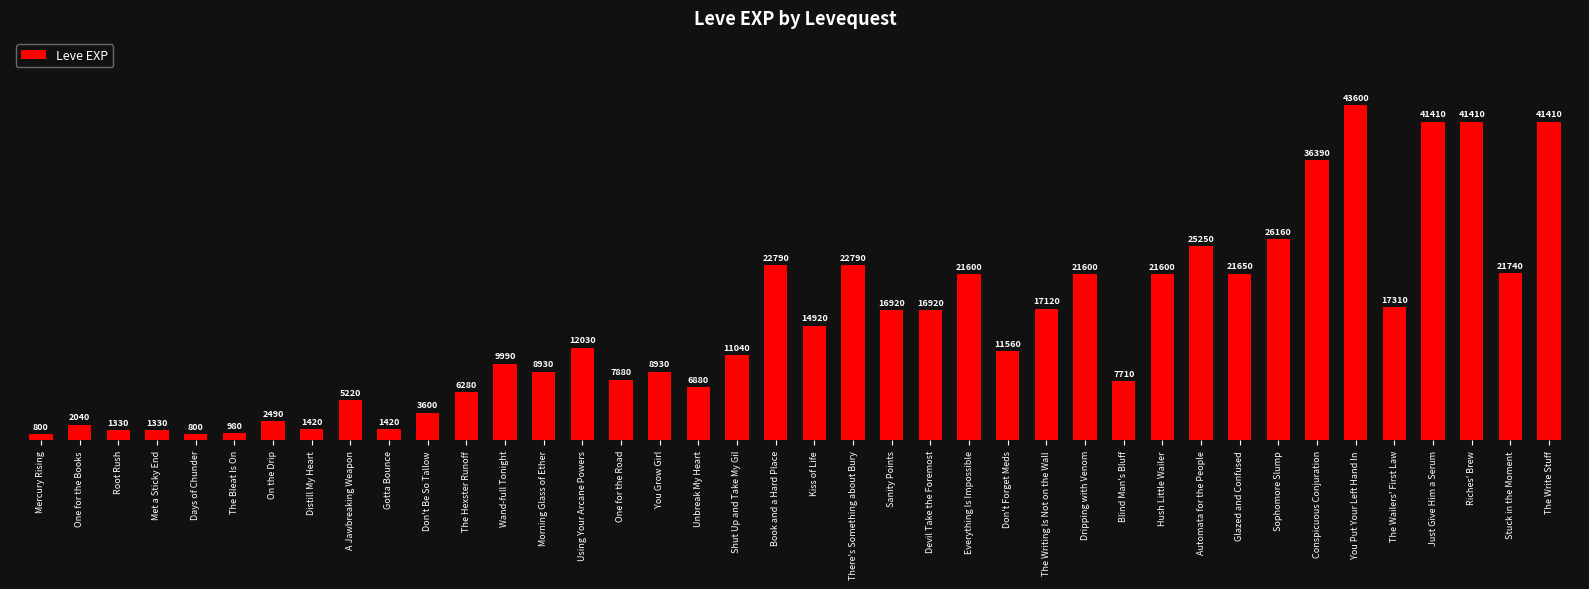

Reading left to right, what are all the values shown in this chart?

Mercury Rising=800	One for the Books=2040	Root Rush=1330	Met a Sticky End=1330	Days of Chunder=800	The Bleat Is On=980	On the Drip=2490	Distill My Heart=1420	A Jawbreaking Weapon=5220	Gotta Bounce=1420	Don't Be So Tallow=3600	The Hexster Runoff=6280	Wand-full Tonight=9990	Morning Glass of Ether=8930	Using Your Arcane Powers=12030	One for the Road=7880	You Grow Girl=8930	Unbreak My Heart=6880	Shut Up and Take My Gil=11040	Book and a Hard Place=22790	Kiss of Life=14920	There's Something about Bury=22790	Sanity Points=16920	Devil Take the Foremost=16920	Everything Is Impossible=21600	Don't Forget Meds=11560	The Writing Is Not on the Wall=17120	Dripping with Venom=21600	Blind Man's Bluff=7710	Hush Little Wailer=21600	Automata for the People=25250	Glazed and Confused=21650	Sophomore Slump=26160	Conspicuous Conjuration=36390	You Put Your Left Hand In=43600	The Wailers' First Law=17310	Just Give Him a Serum=41410	Riches' Brew=41410	Stuck in the Moment=21740	The Write Stuff=41410